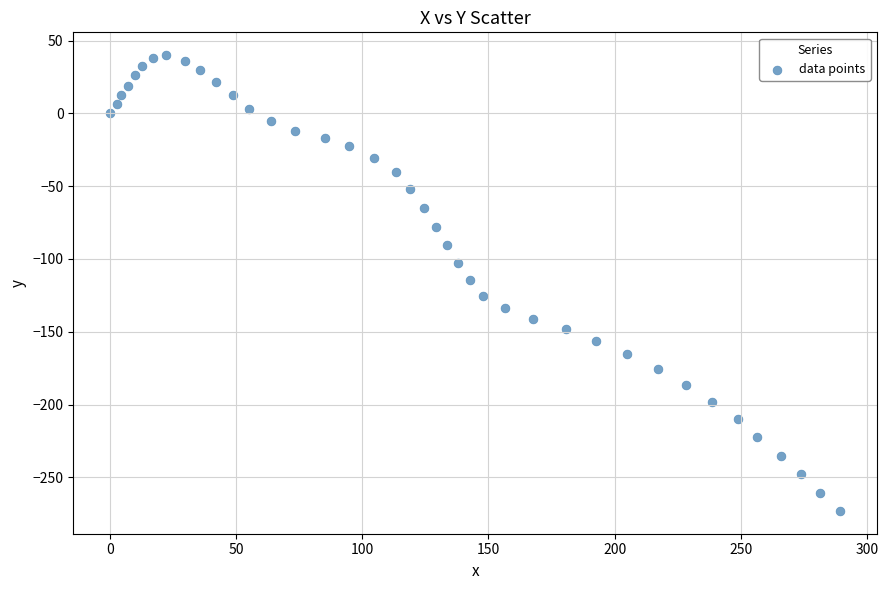

What is the range of X values (max minus min)?

289.4